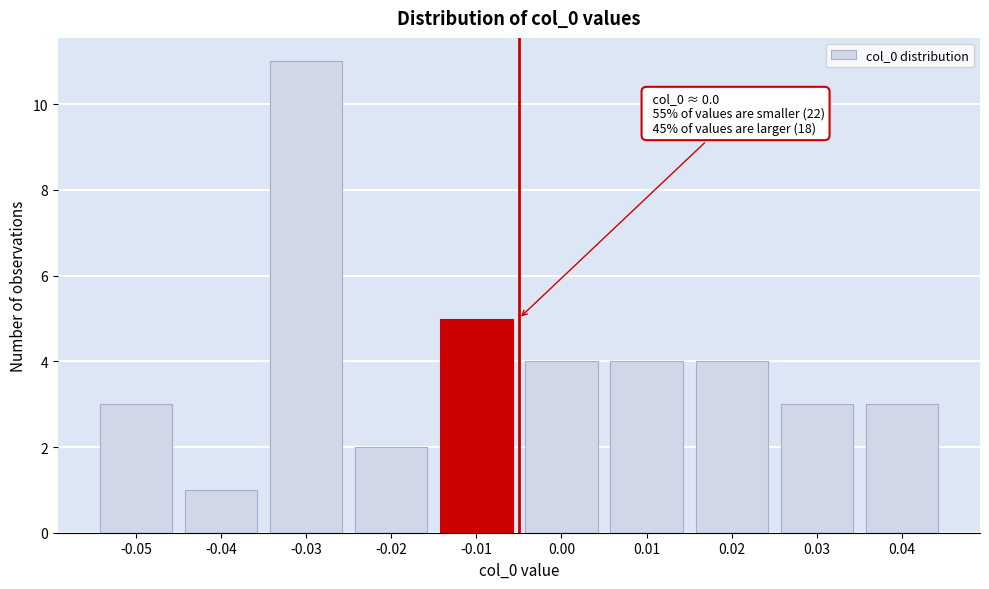

Reading left to right, extract all data points from this chart.

3	1	11	2	5	4	4	4	3	3